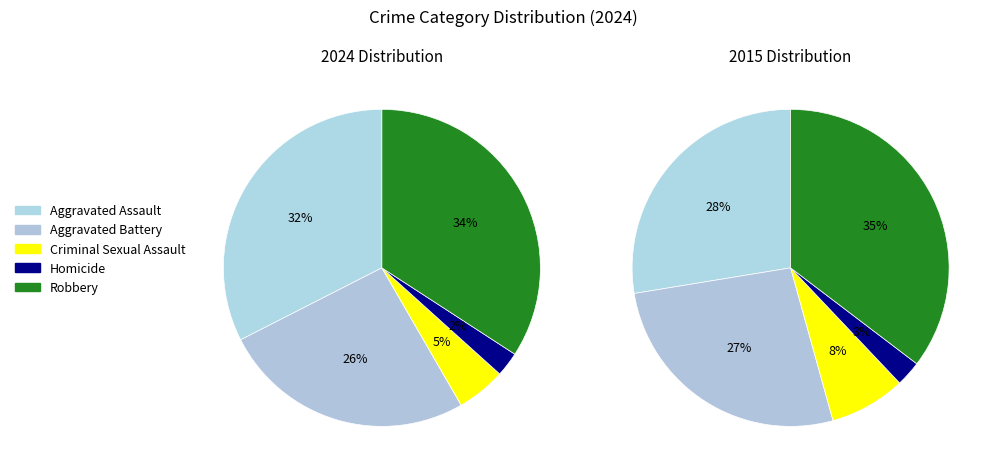

Does any single category account for the majority?

No